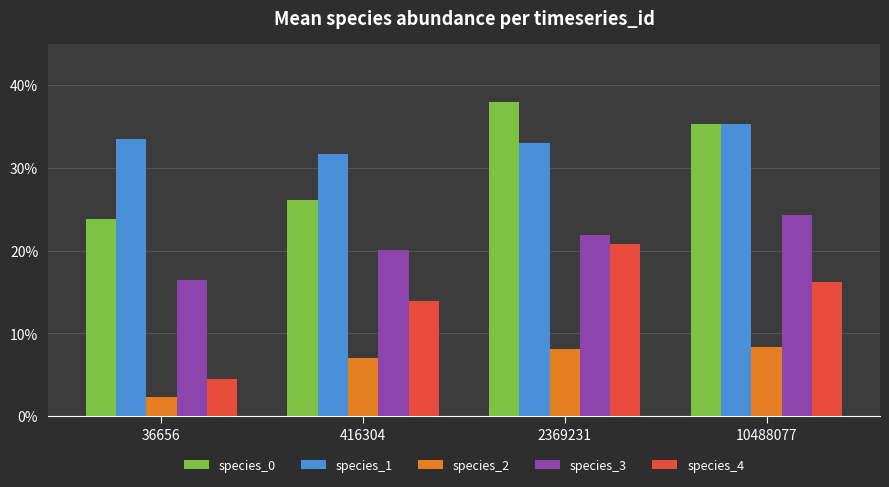

Rank the categories by species_1 value from highest to lowest.

10488077, 36656, 2369231, 416304